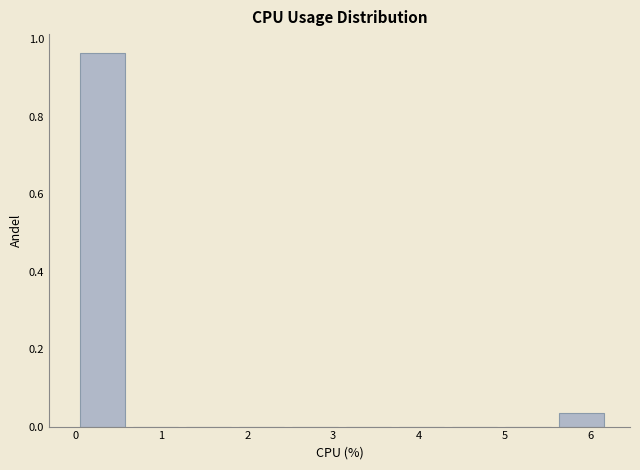

How tall is the bar that spans 0.00 to 0.62 on the x-axis? Neither the bar edges nor the heights are printed on the chart, so give them approximately, as read against the axes.

0.96